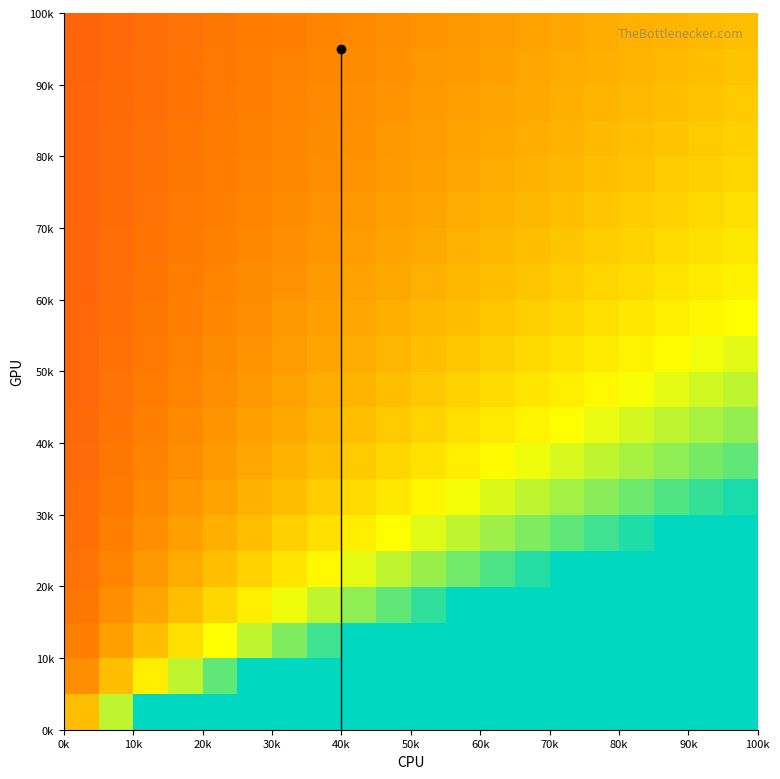

What is the minimum value shown in the chart?

-1.0